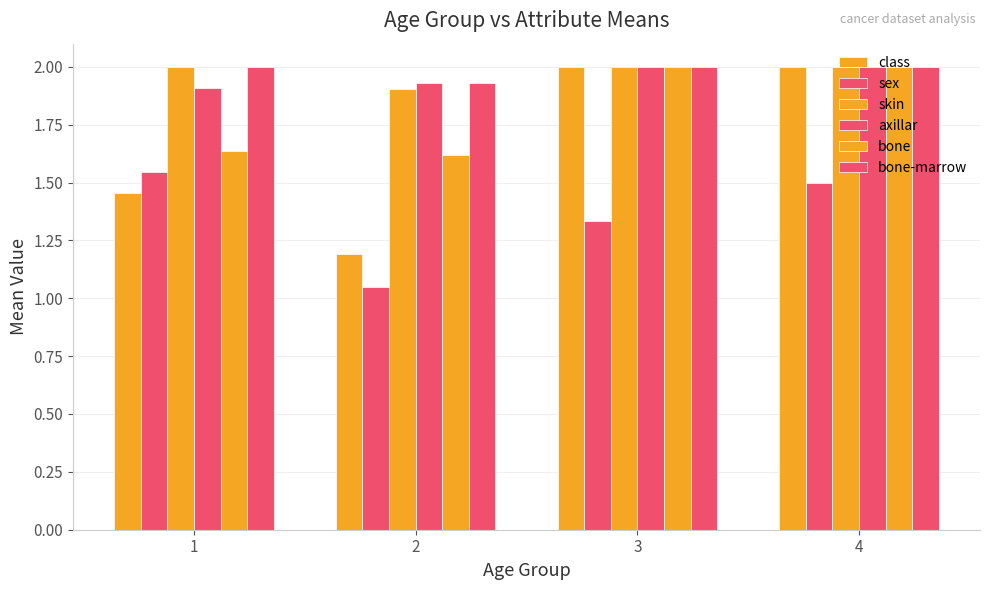

How many data points in axillar are less than 2?

2